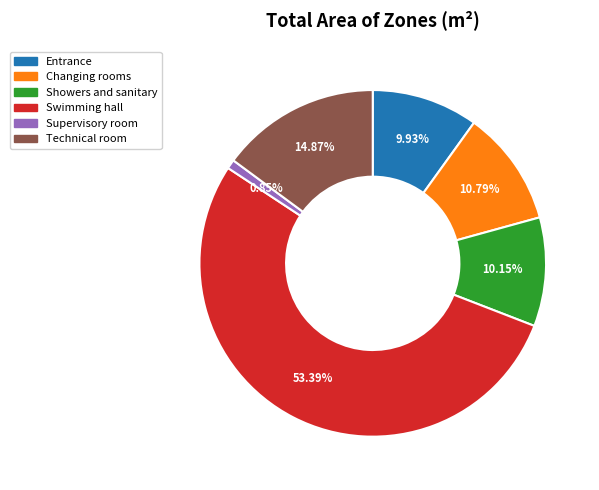

Which slice is the largest?

Swimming hall